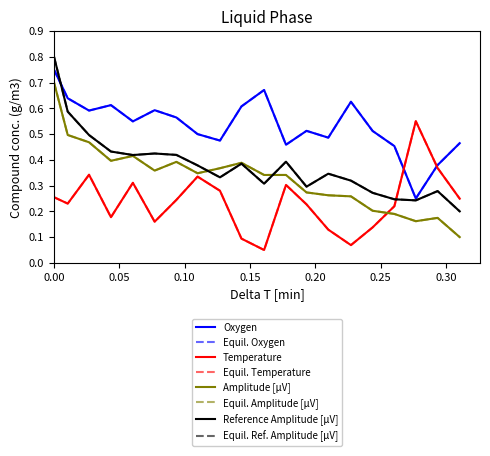

Does the chart display data point markers on the line(s)?

No